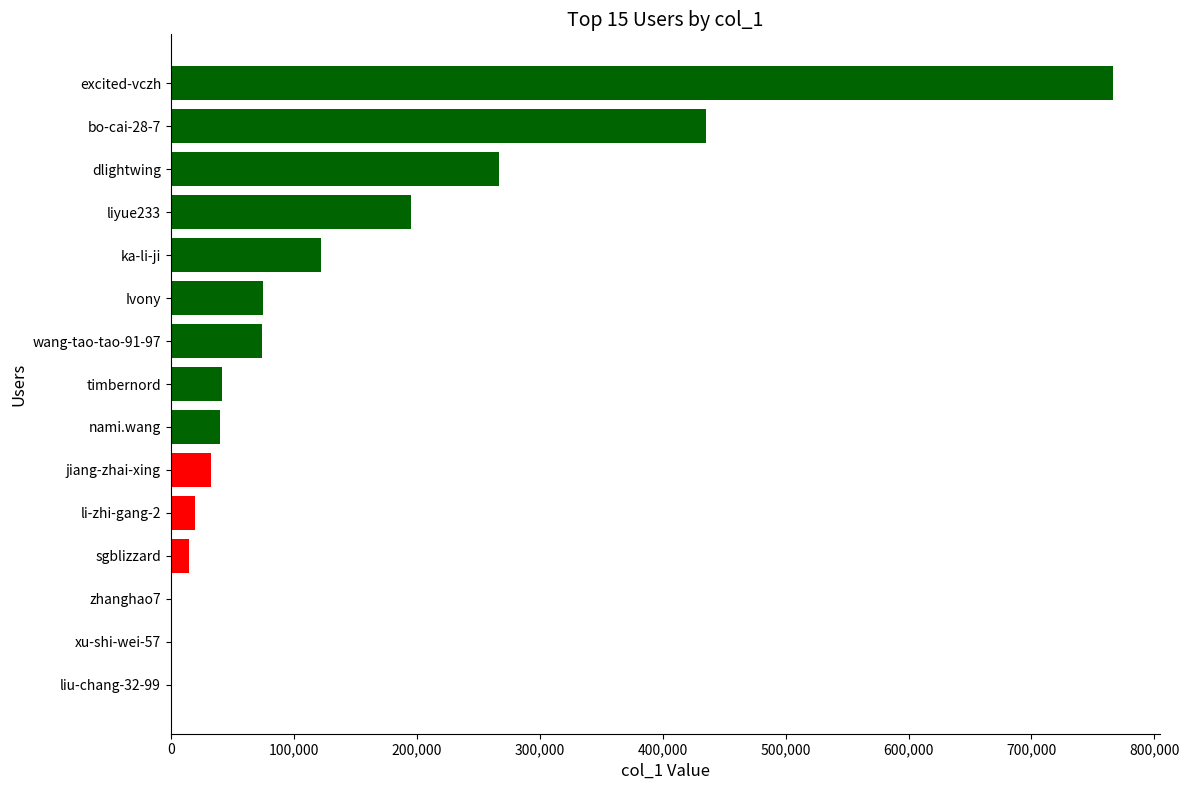

The chart shows a value of 32527 at jiang-zhai-xing. True or false?

True